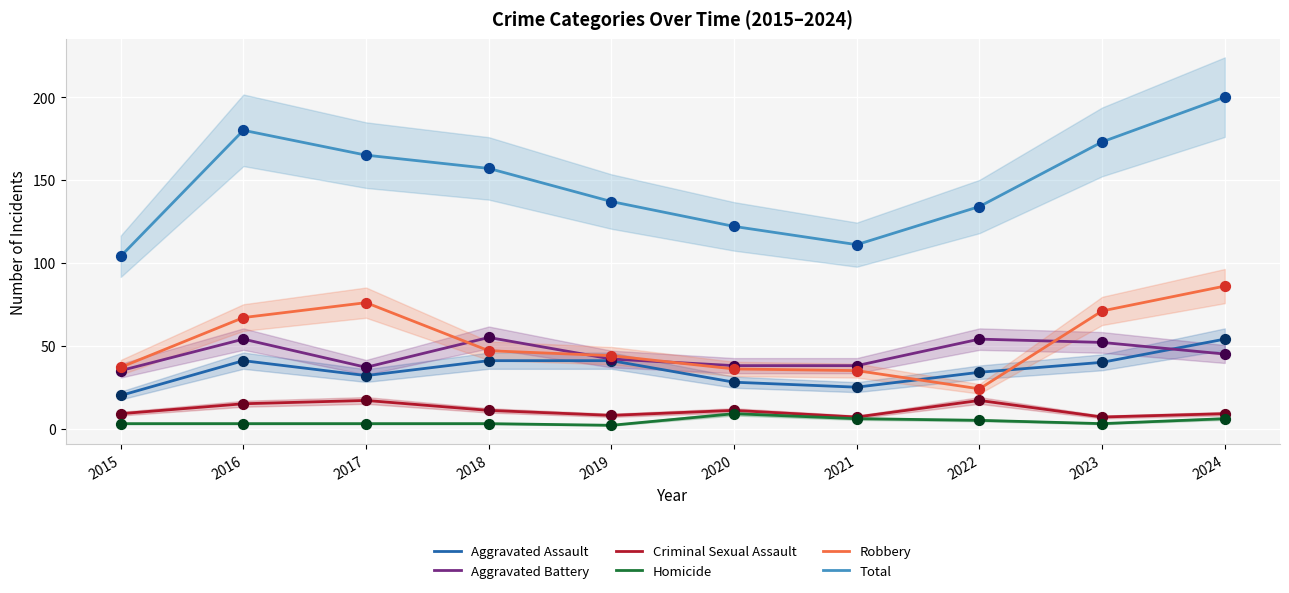

At which category is the sum across all series the highest?

2024